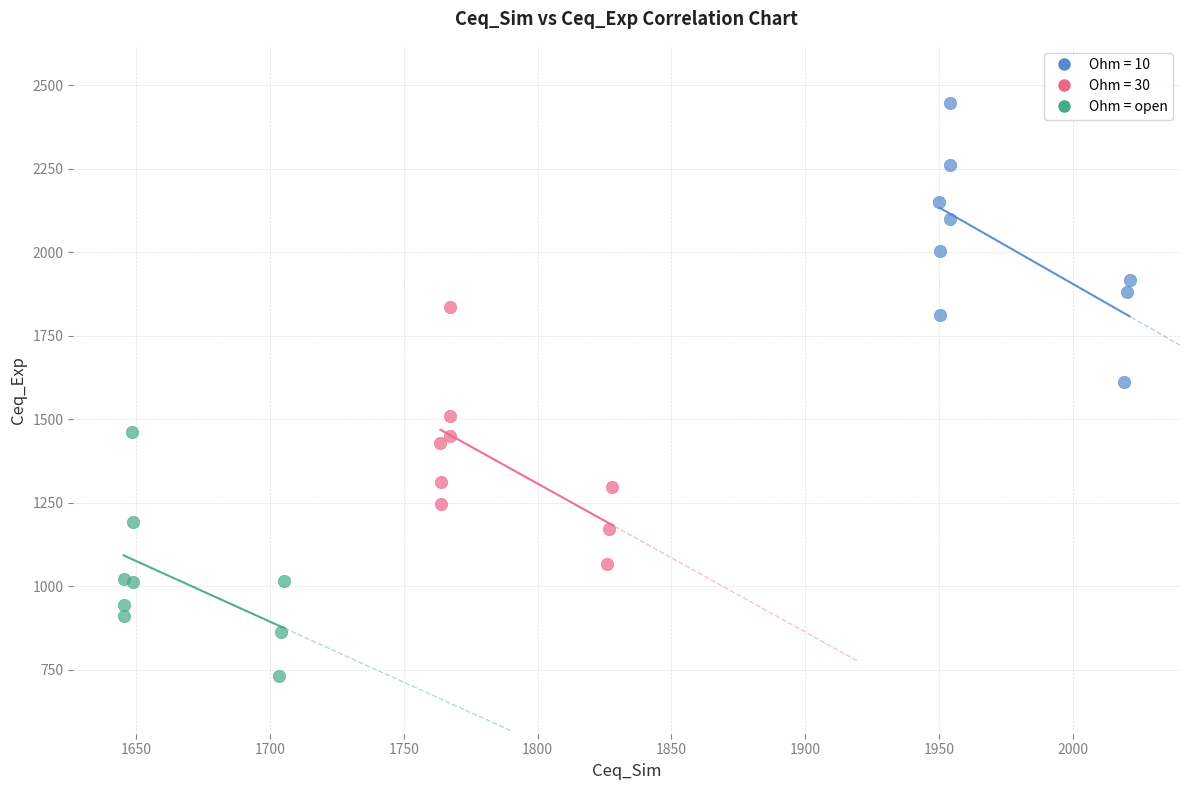

Which series reaches the minimum Y coordinate?

Ohm = open